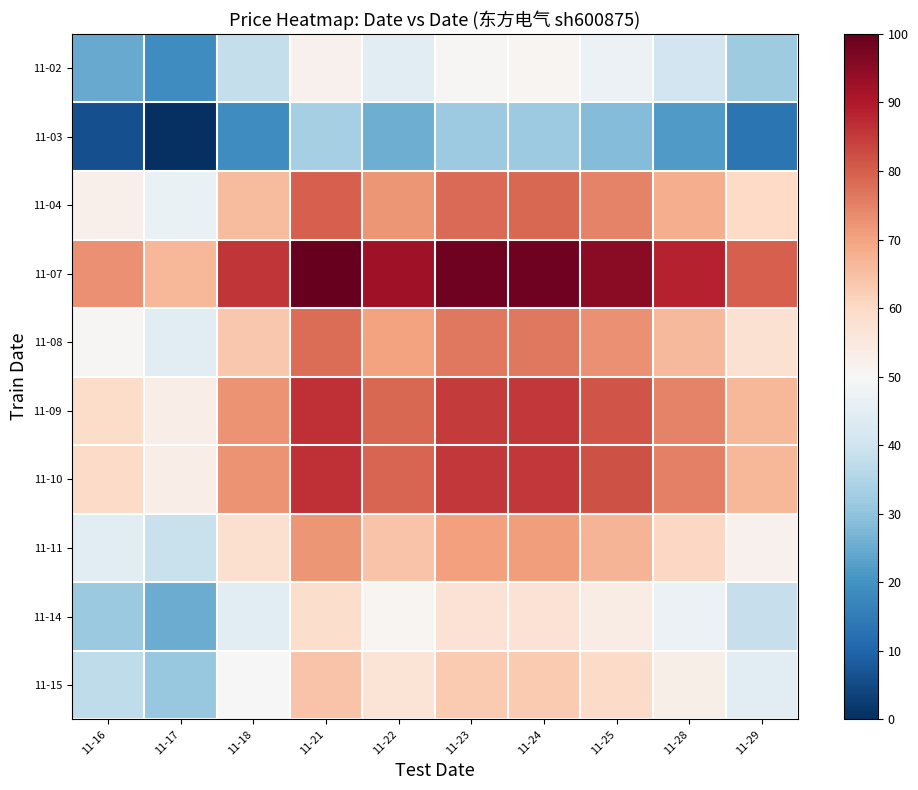

At which category is the sum across all series the highest?

11-21